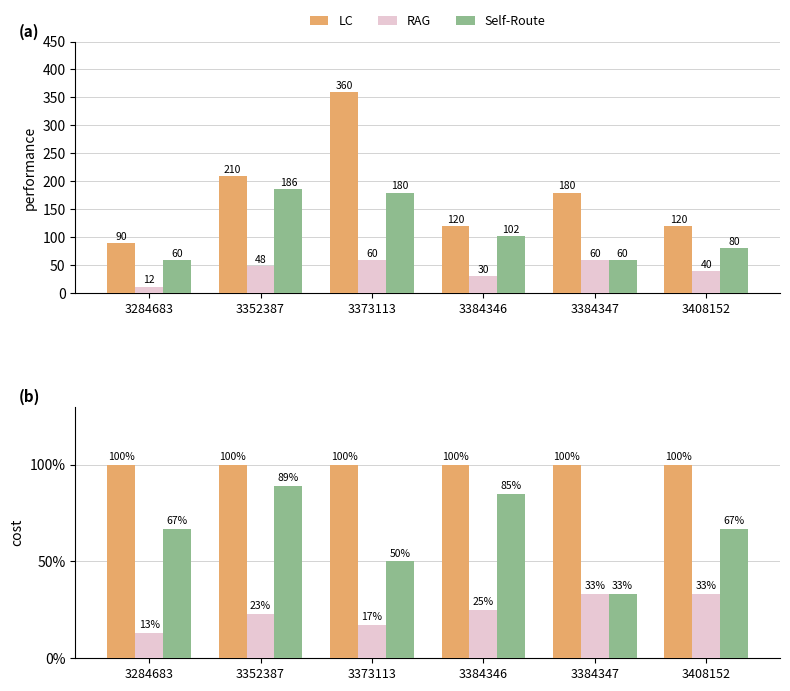

What is the value of the Self-Route bar at the 2nd from the left?

89